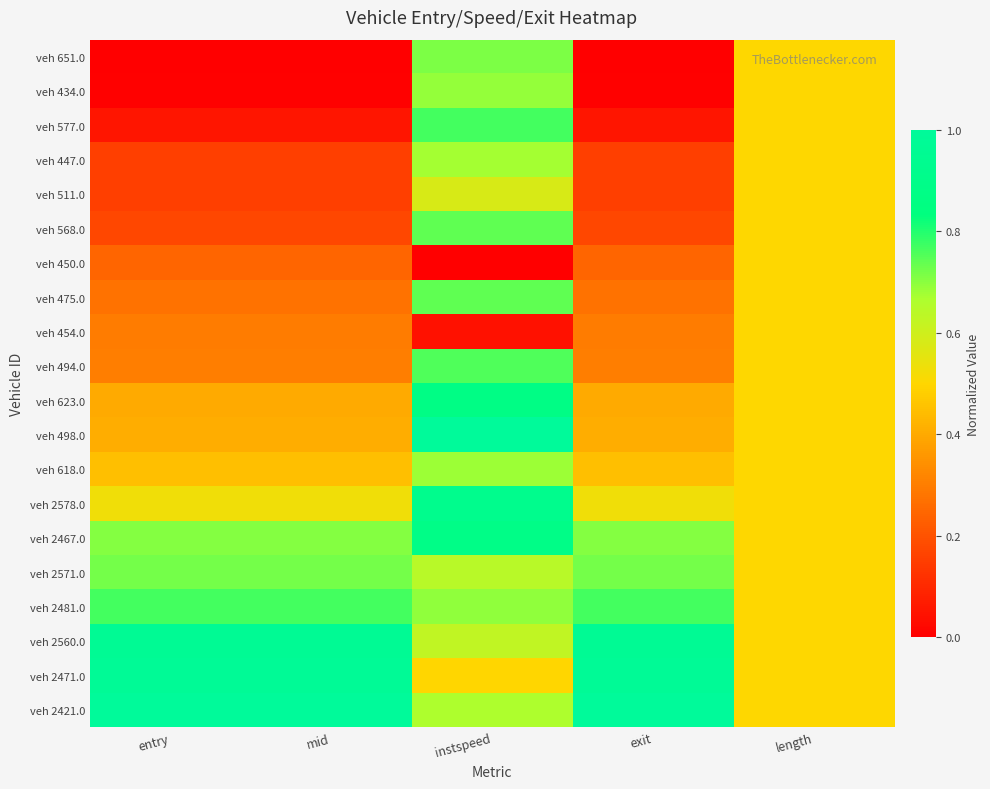

Reading left to right, transcribe all the data shown in this chart.

veh 651.0: entry=0.0	mid=0.0	instspeed=0.7	exit=0.0	length=0.5
veh 434.0: entry=0.0	mid=0.0	instspeed=0.7	exit=0.0	length=0.5
veh 577.0: entry=0.1	mid=0.1	instspeed=0.8	exit=0.1	length=0.5
veh 447.0: entry=0.2	mid=0.2	instspeed=0.7	exit=0.2	length=0.5
veh 511.0: entry=0.2	mid=0.2	instspeed=0.6	exit=0.2	length=0.5
veh 568.0: entry=0.2	mid=0.2	instspeed=0.7	exit=0.2	length=0.5
veh 450.0: entry=0.2	mid=0.2	instspeed=0.0	exit=0.2	length=0.5
veh 475.0: entry=0.3	mid=0.3	instspeed=0.7	exit=0.3	length=0.5
veh 454.0: entry=0.3	mid=0.3	instspeed=0.0	exit=0.3	length=0.5
veh 494.0: entry=0.3	mid=0.3	instspeed=0.8	exit=0.3	length=0.5
veh 623.0: entry=0.4	mid=0.4	instspeed=0.9	exit=0.4	length=0.5
veh 498.0: entry=0.4	mid=0.4	instspeed=1.0	exit=0.4	length=0.5
veh 618.0: entry=0.4	mid=0.4	instspeed=0.7	exit=0.4	length=0.5
veh 2578.0: entry=0.5	mid=0.5	instspeed=0.9	exit=0.5	length=0.5
veh 2467.0: entry=0.7	mid=0.7	instspeed=0.9	exit=0.7	length=0.5
veh 2571.0: entry=0.7	mid=0.7	instspeed=0.6	exit=0.7	length=0.5
veh 2481.0: entry=0.8	mid=0.8	instspeed=0.7	exit=0.8	length=0.5
veh 2560.0: entry=1.0	mid=1.0	instspeed=0.6	exit=1.0	length=0.5
veh 2471.0: entry=1.0	mid=1.0	instspeed=0.5	exit=1.0	length=0.5
veh 2421.0: entry=1.0	mid=1.0	instspeed=0.7	exit=1.0	length=0.5